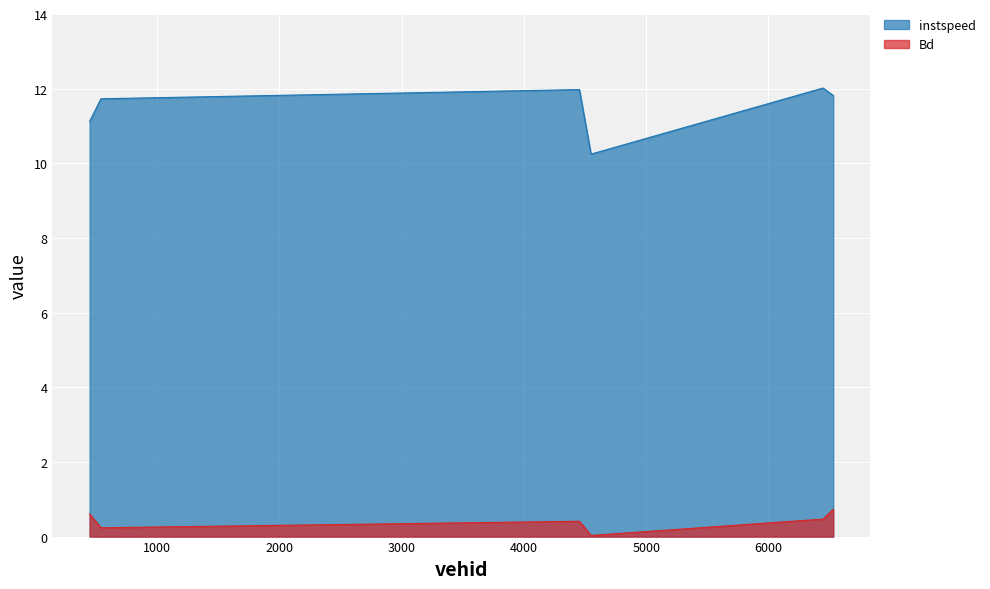

What is the label of the 3rd point from the right?

4549.0